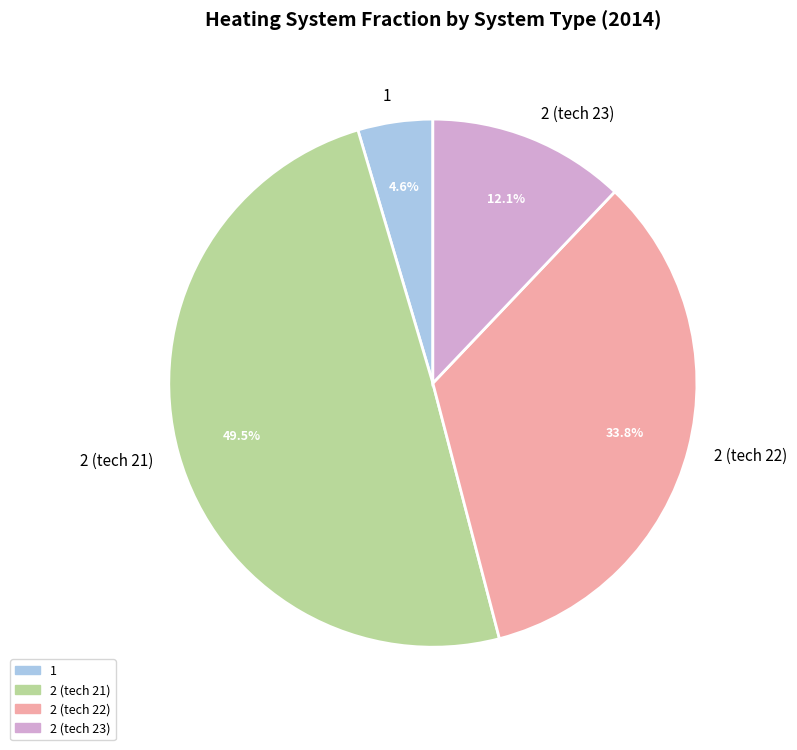

What percentage is the 1 slice, to the nearest percent?

5%